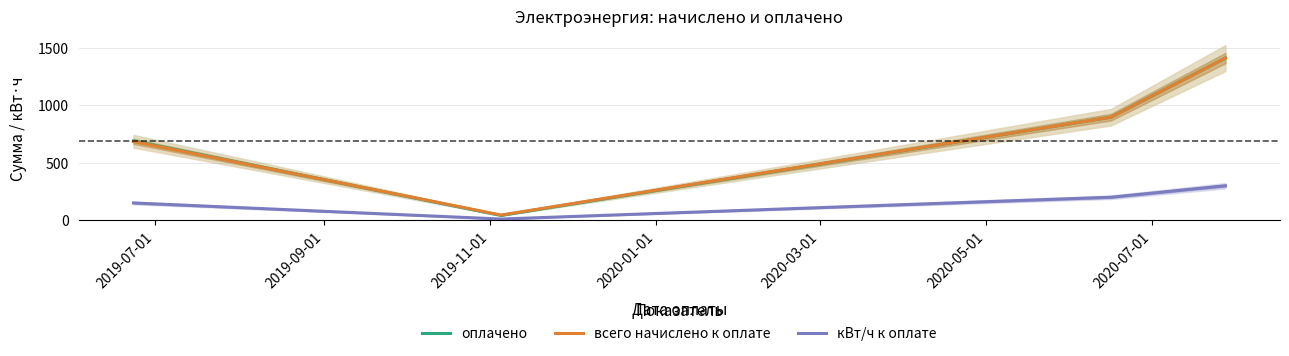

True or false: кВт/ч к оплате and всего начислено к оплате cross at least once.

False